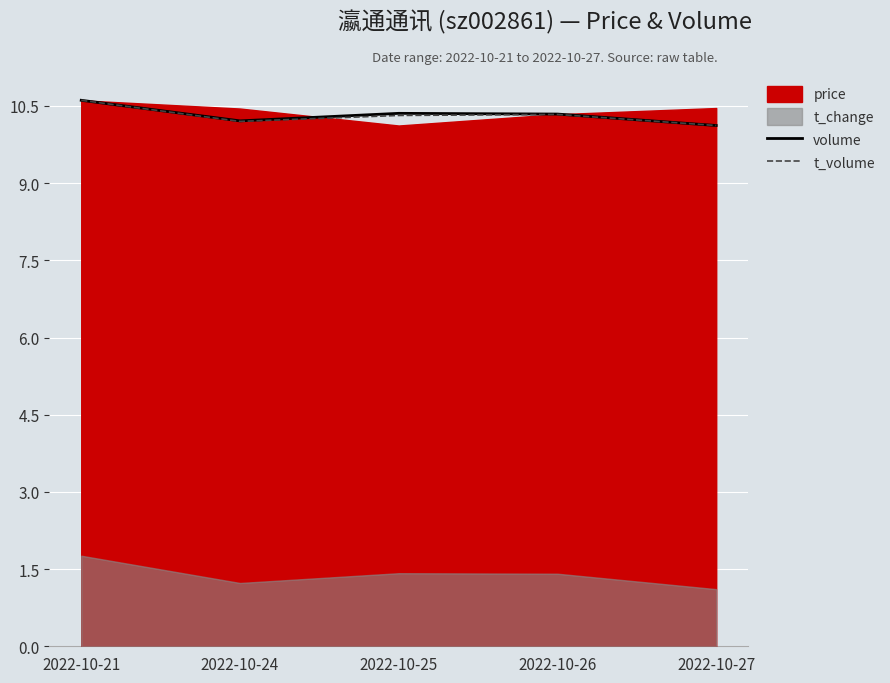

What is the average value of the t_volume series?

10.3